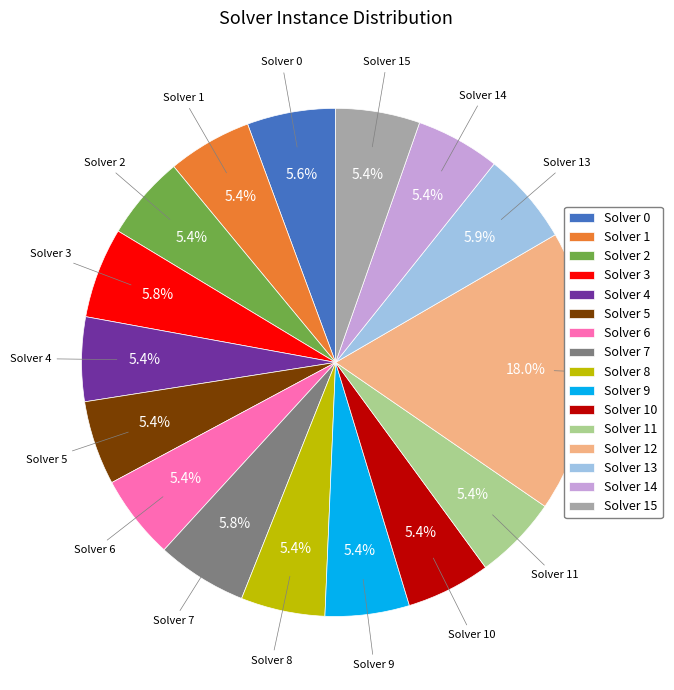

Which slice is the largest?

Solver 12